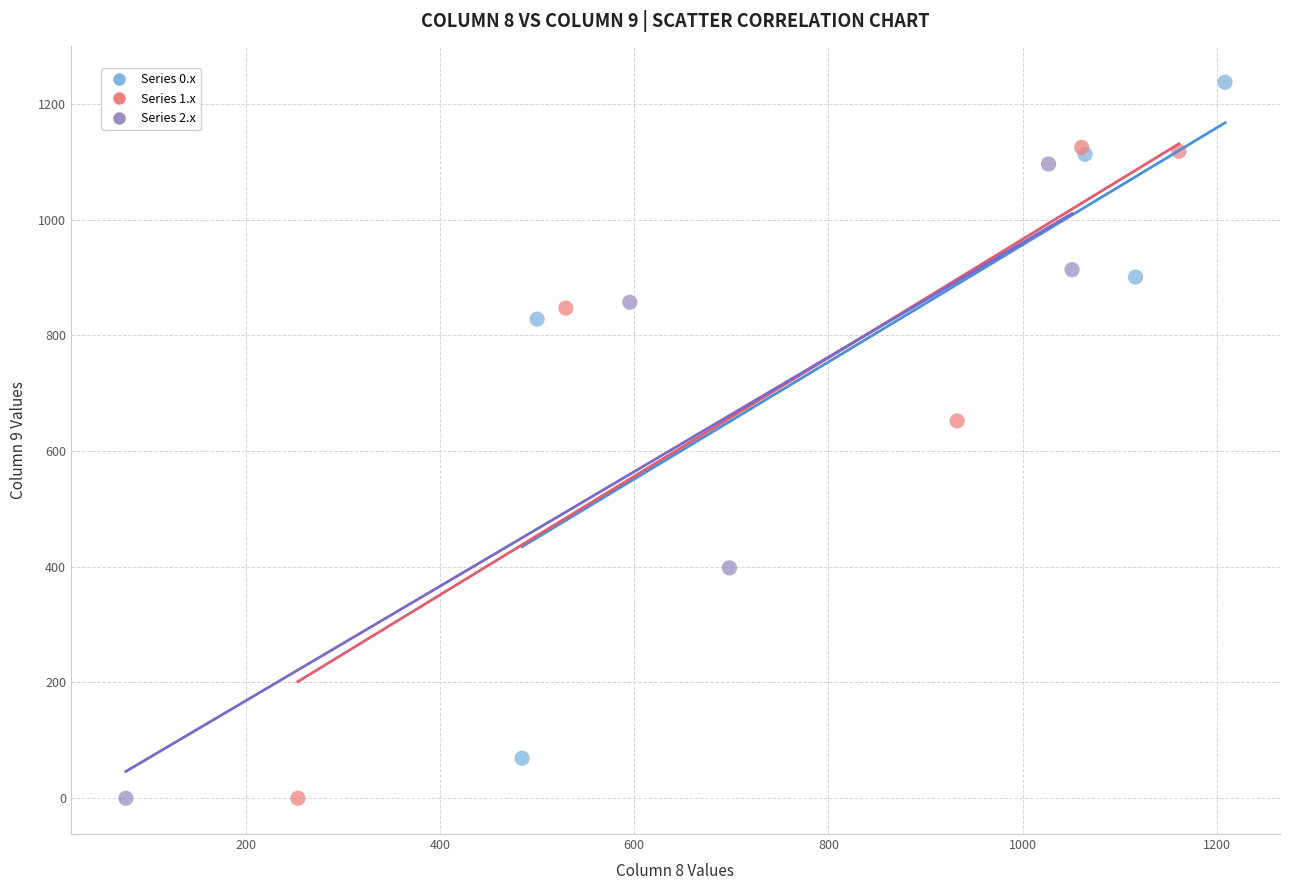

Which series contains the highest Y value?

Series 0.x